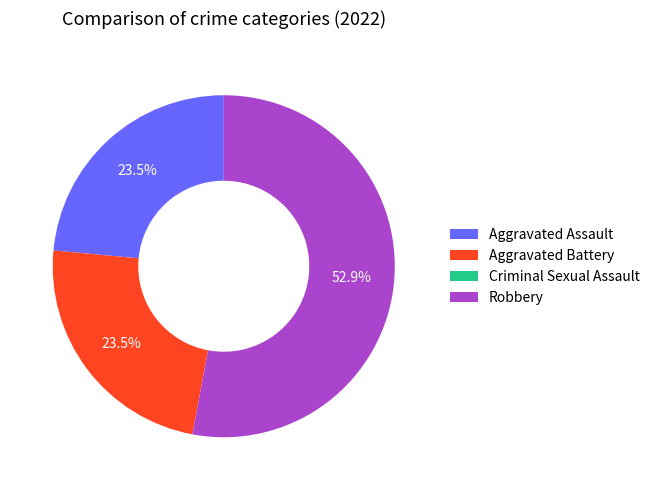

What is the largest slice in the pie chart?

Robbery